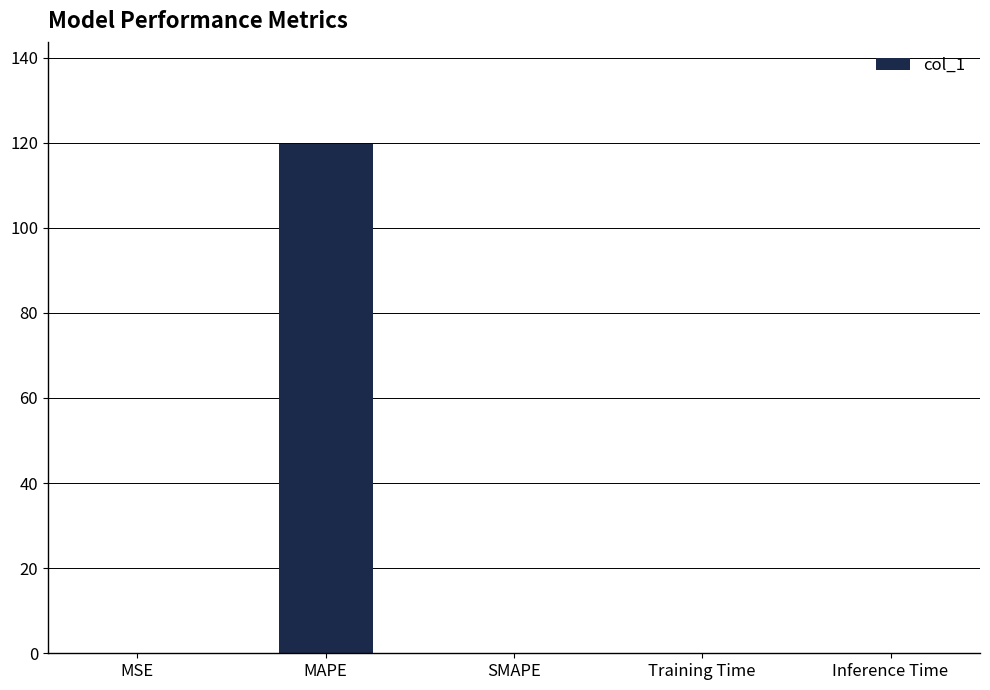

What is the sum of all values?

119.7